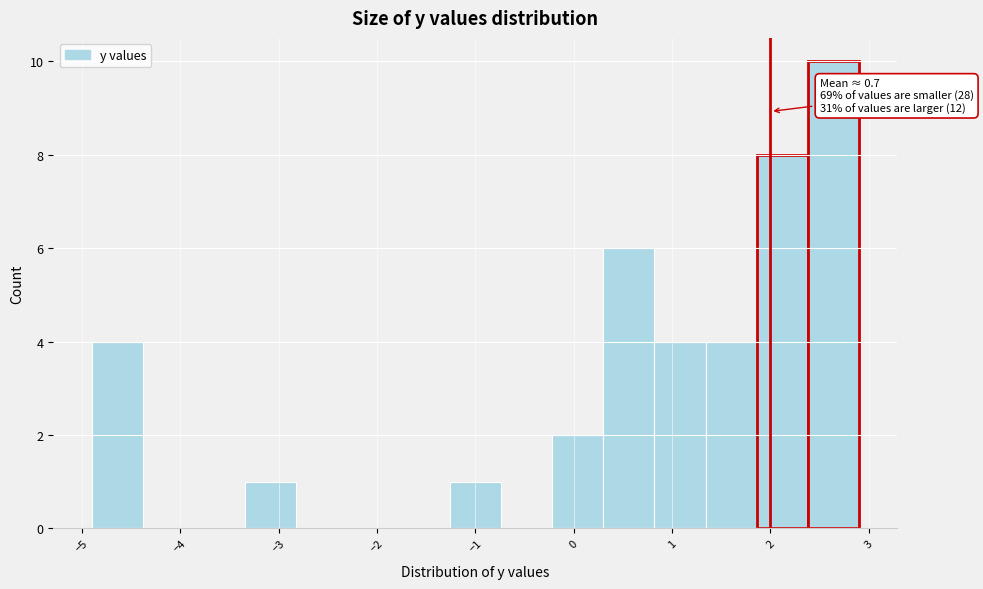

Over which range of the x-axis is the bar tallest?

2.38 to 2.90